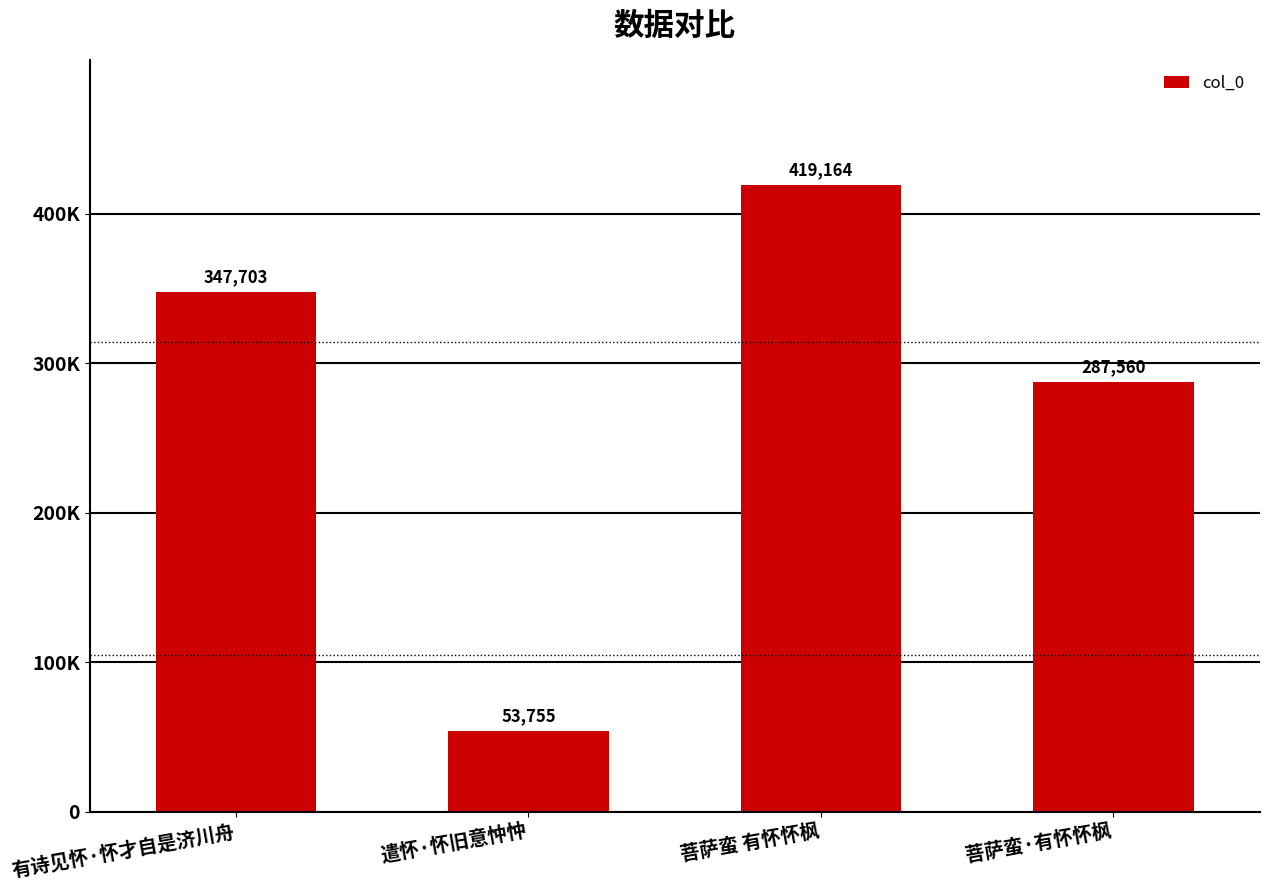

Does the chart contain any negative values?

No